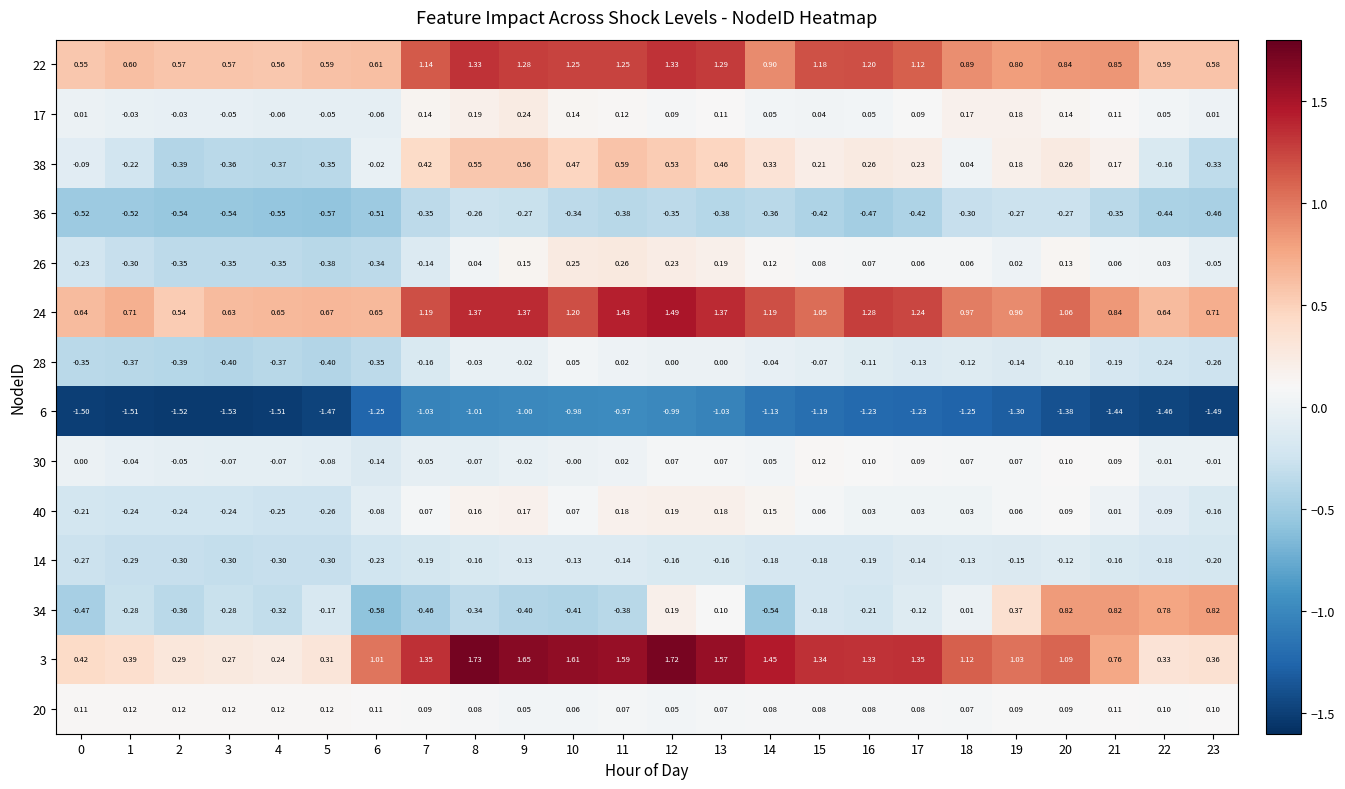

Is the value of 38 at 21 greater than the value of 28 at 12?

Yes